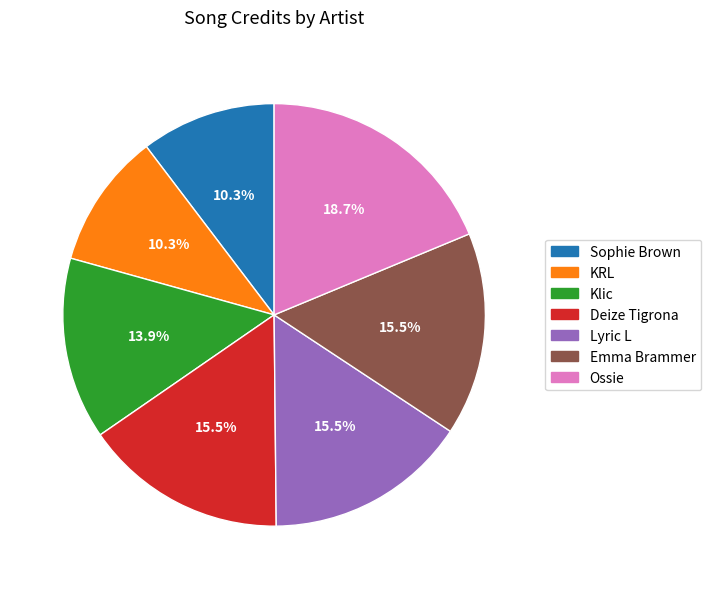

Is there any slice that represents more than half of the pie?

No